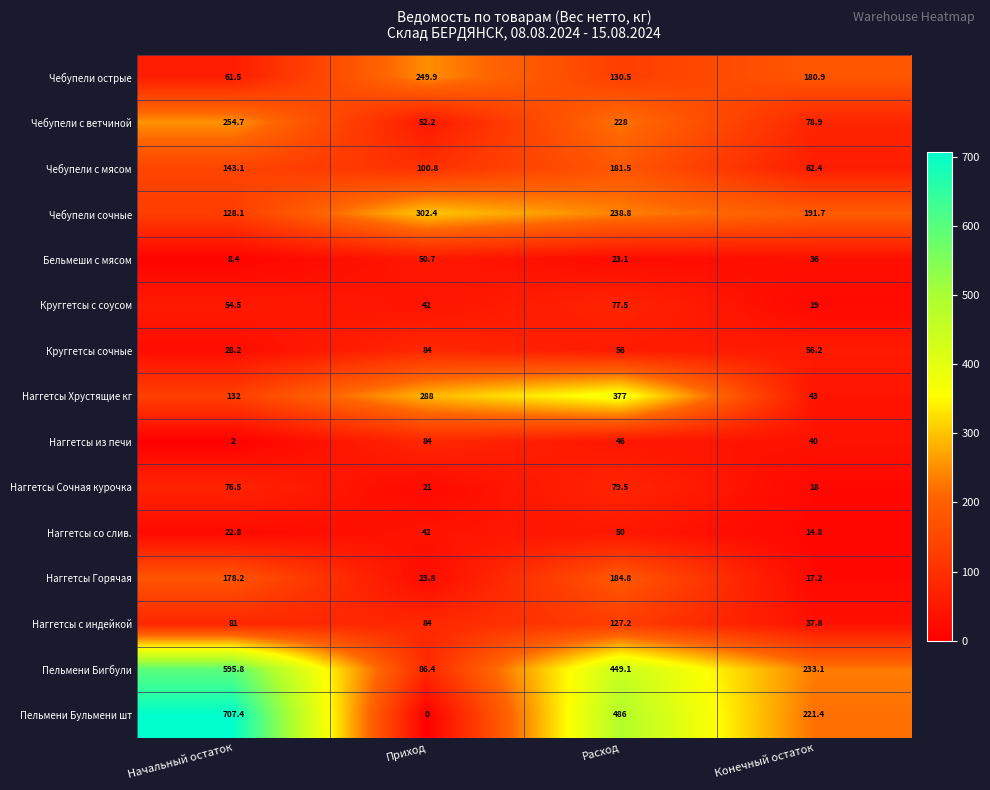

List the labels in order of Наггетсы со слив. value, smallest first.

Конечный остаток, Начальный остаток, Приход, Расход